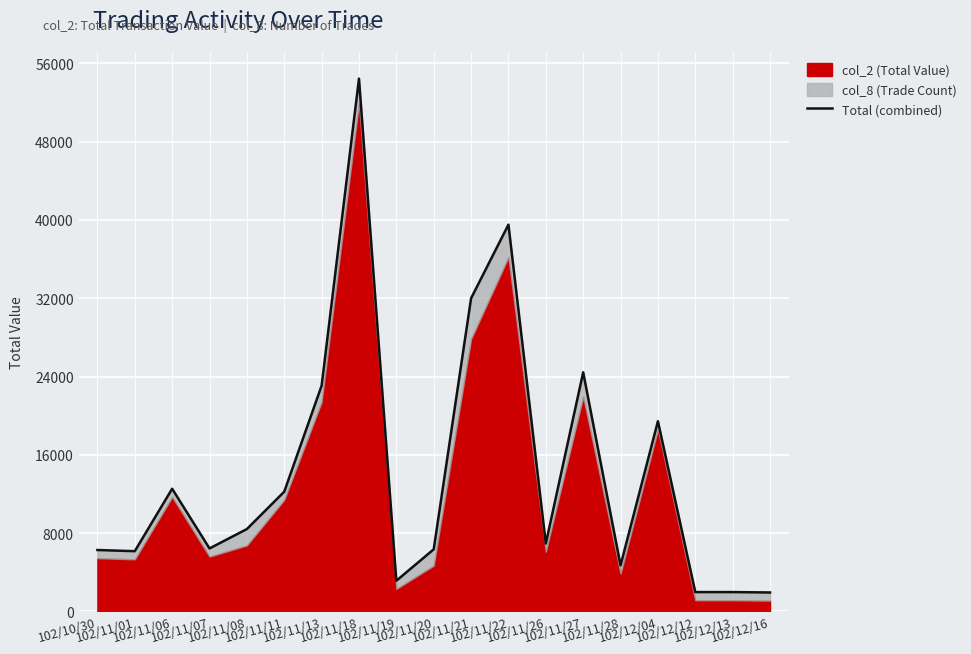

Where is the data nearest to the value 28187?

102/11/27